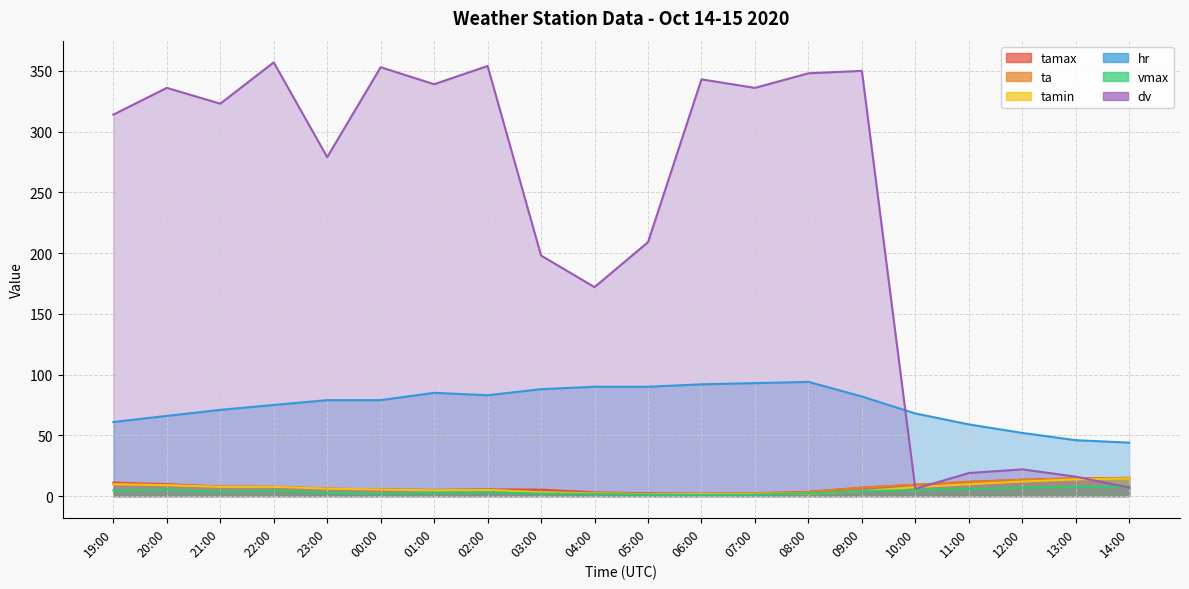

Read the dv value at 19:00.

314.0